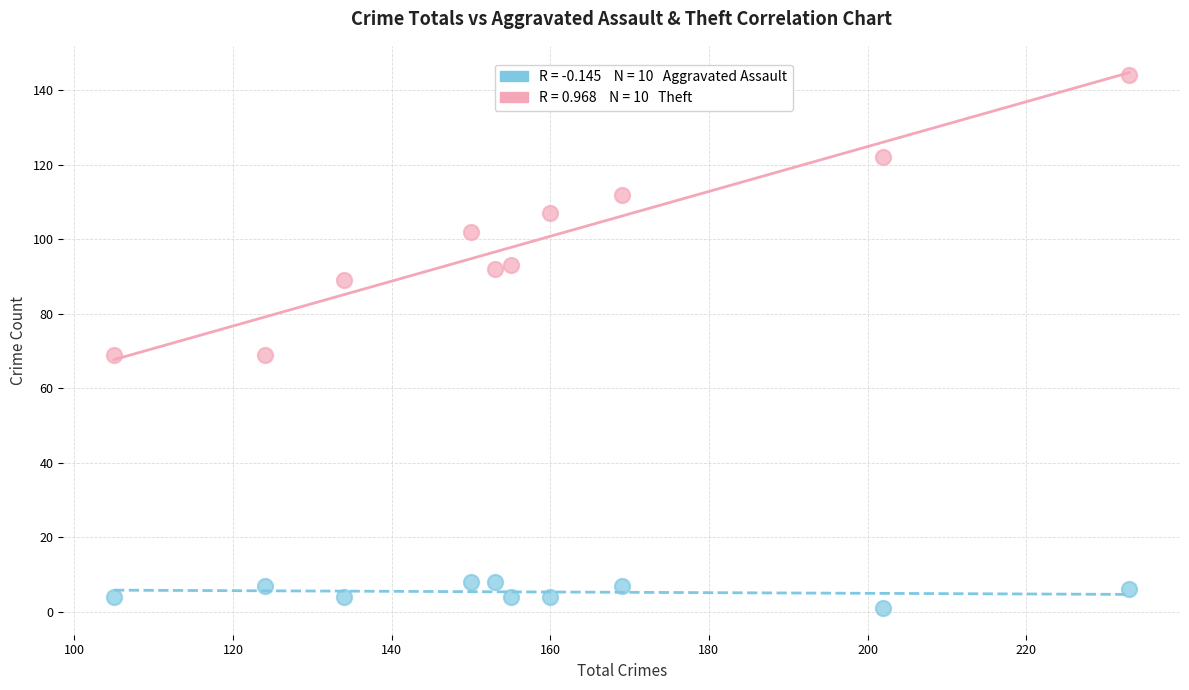

Across all data points, what is the range of Y values (max minus min)?

143